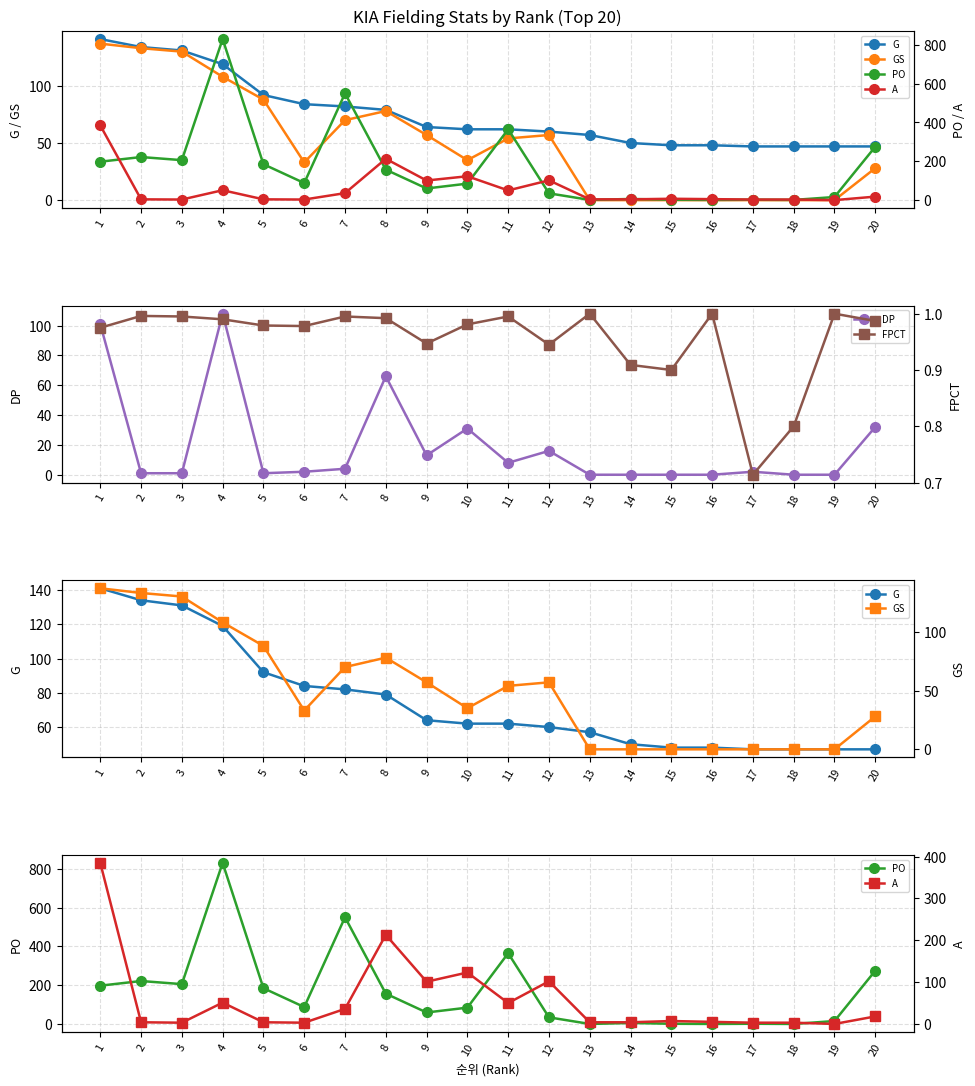

Reading left to right, extract all data points from this chart.

G: 141.0	134.0	131.0	119.0	92.0	84.0	82.0	79.0	64.0	62.0	62.0	60.0	57.0	50.0	48.0	48.0	47.0	47.0	47.0	47.0
GS: 137.0	133.0	130.0	108.0	88.0	33.0	70.0	78.0	57.0	35.0	54.0	57.0	0.0	0.0	0.0	0.0	0.0	0.0	0.0	28.0
DP: 101.0	1.0	1.0	108.0	1.0	2.0	4.0	66.0	13.0	31.0	8.0	16.0	0.0	0.0	0.0	0.0	2.0	0.0	0.0	32.0
PO: 198.0	222.0	206.0	830.0	185.0	88.0	550.0	157.0	60.0	85.0	365.0	35.0	1.0	6.0	2.0	1.0	2.0	1.0	16.0	275.0
A: 385.0	4.0	3.0	51.0	4.0	3.0	36.0	213.0	101.0	123.0	50.0	102.0	4.0	4.0	7.0	5.0	3.0	3.0	0.0	18.0
FPCT: 1.0	1.0	1.0	1.0	1.0	1.0	1.0	1.0	0.9	1.0	1.0	0.9	1.0	0.9	0.9	1.0	0.7	0.8	1.0	1.0